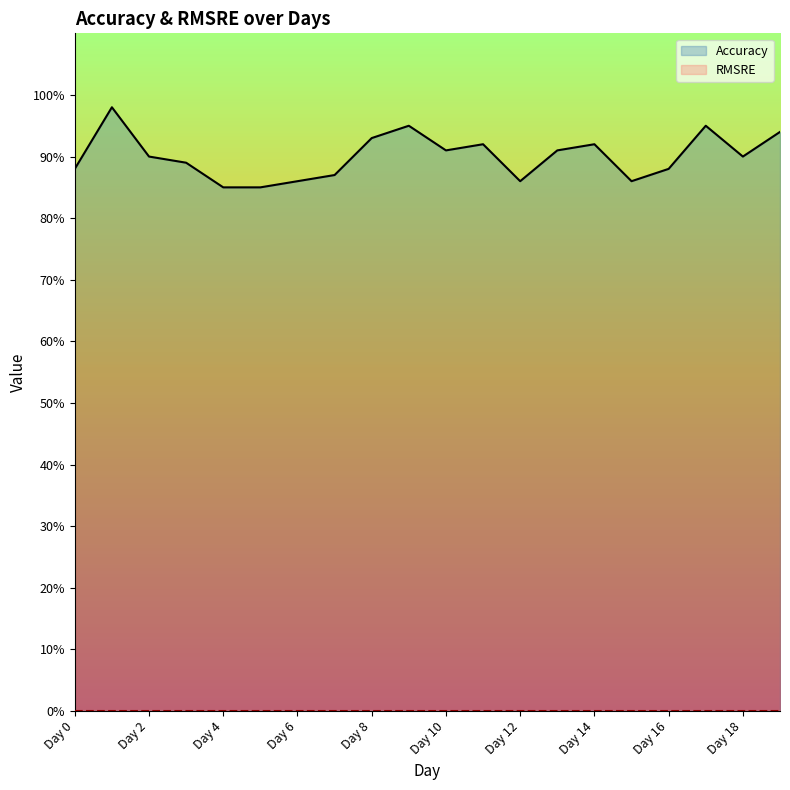

Which label corresponds to the largest value in the chart?

Day 1